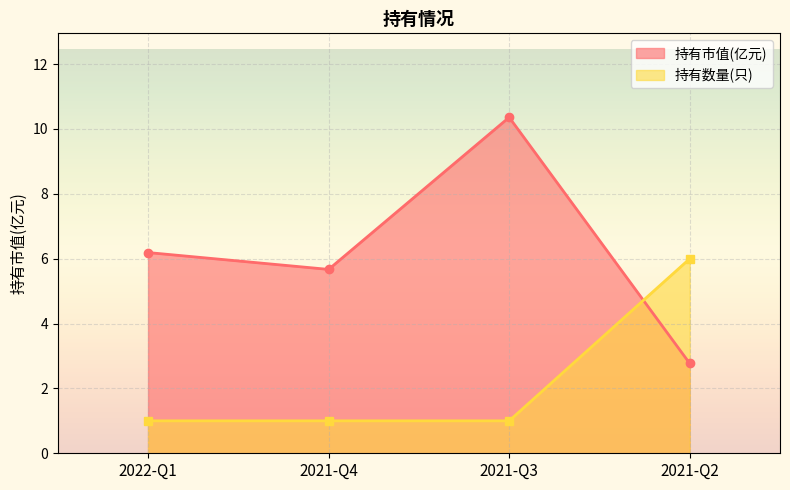

Reading right to left, what are all the values shown in this chart?

持有市值(亿元): 2021-Q2=2.8	2021-Q3=10.4	2021-Q4=5.7	2022-Q1=6.2
持有数量(只): 2021-Q2=6.0	2021-Q3=1.0	2021-Q4=1.0	2022-Q1=1.0